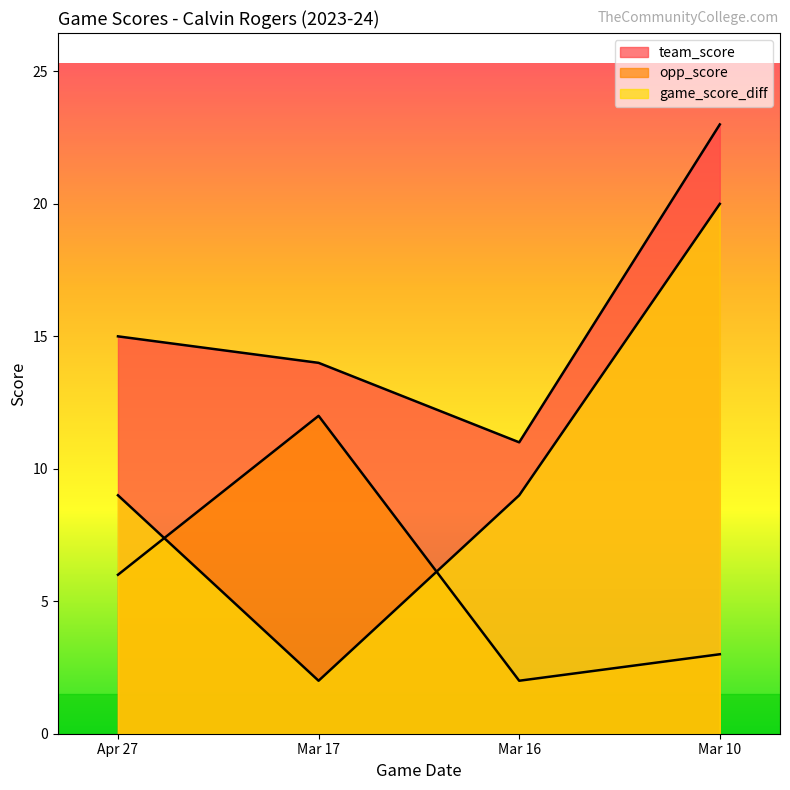

Rank the series by their maximum value, from lowest to highest.

opp_score, game_score_diff, team_score